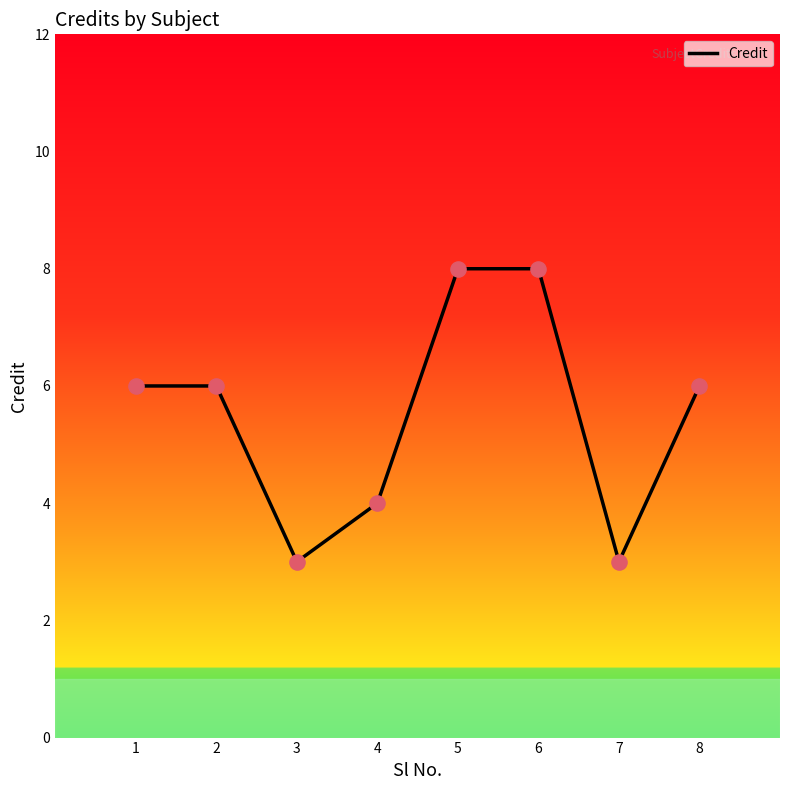

Which has a higher value, 6 or 8?

6